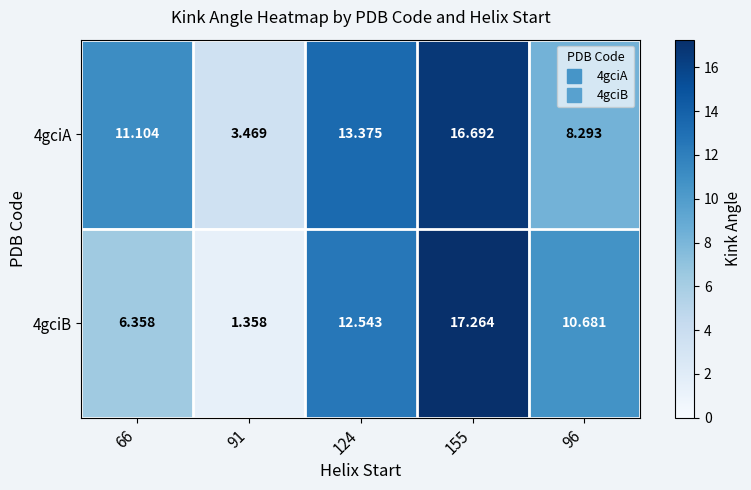

Is the value of 4gciA at 124 greater than the value of 4gciB at 124?

Yes